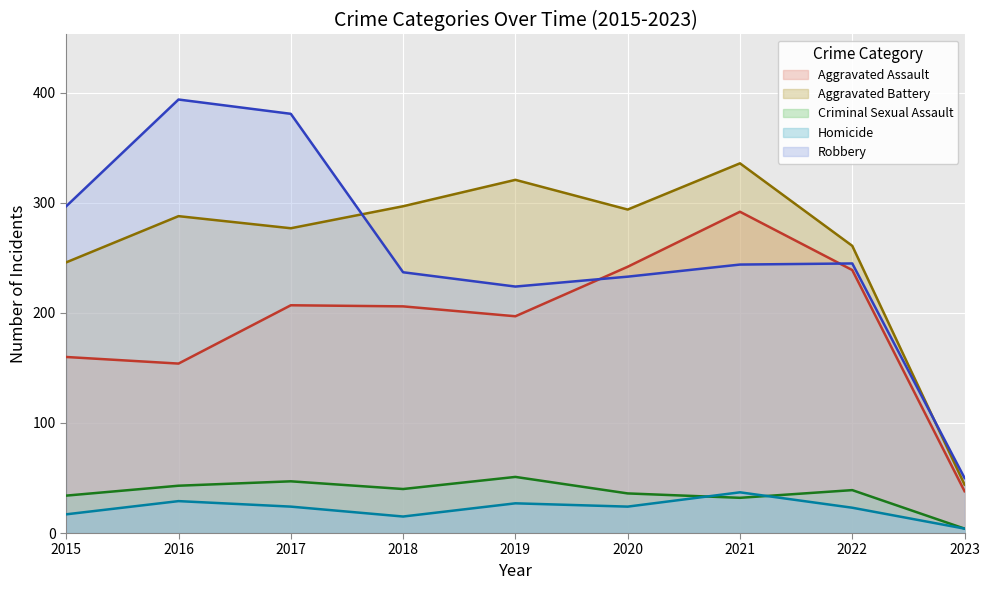

At 2018, list the series in order from smallest to largest.

Homicide, Criminal Sexual Assault, Aggravated Assault, Robbery, Aggravated Battery